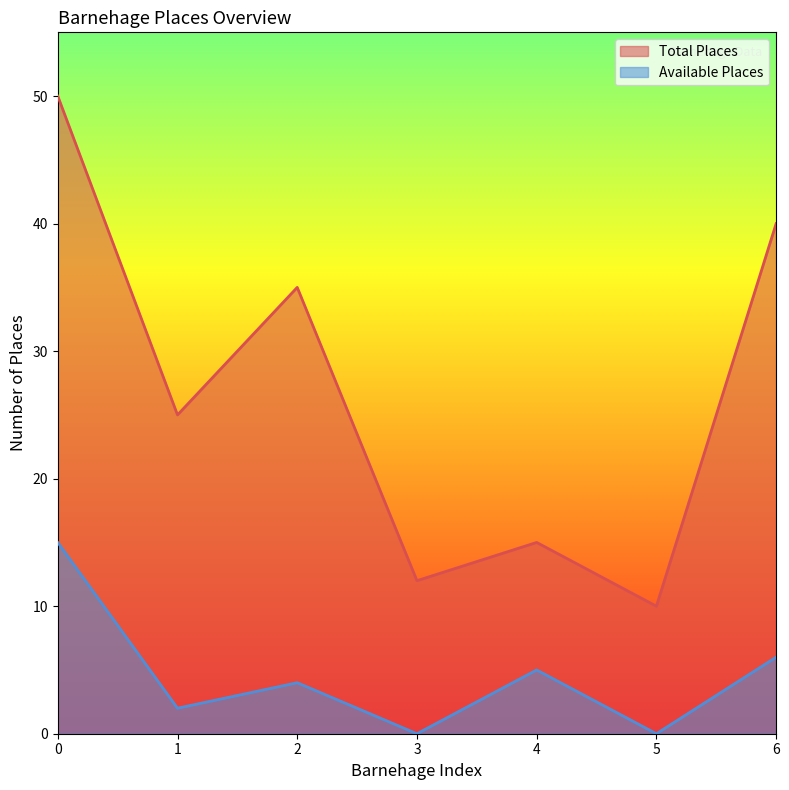

Rank the categories by Available Places value from highest to lowest.

0, 6, 4, 2, 1, 3, 5